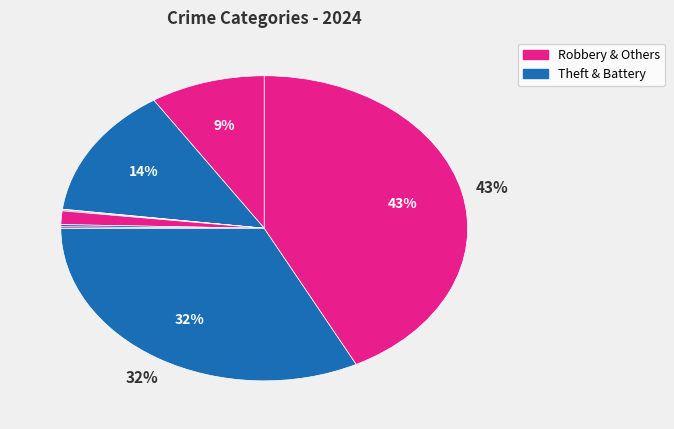

How many slices are in this pie chart?

9